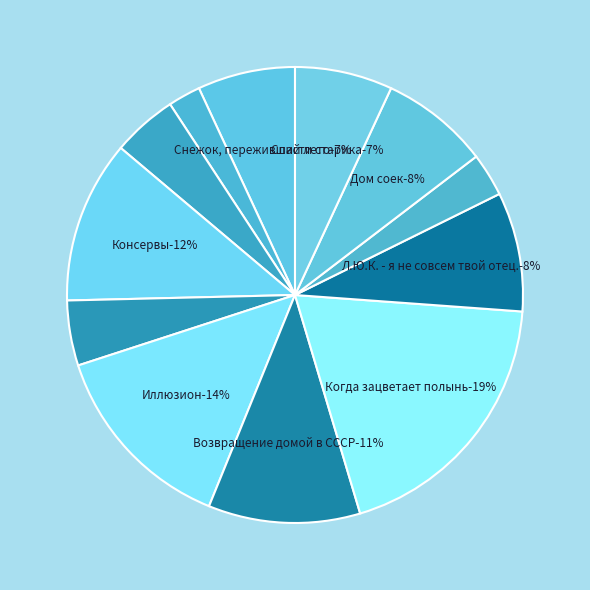

Which category has the biggest portion of the pie?

Когда зацветает полынь